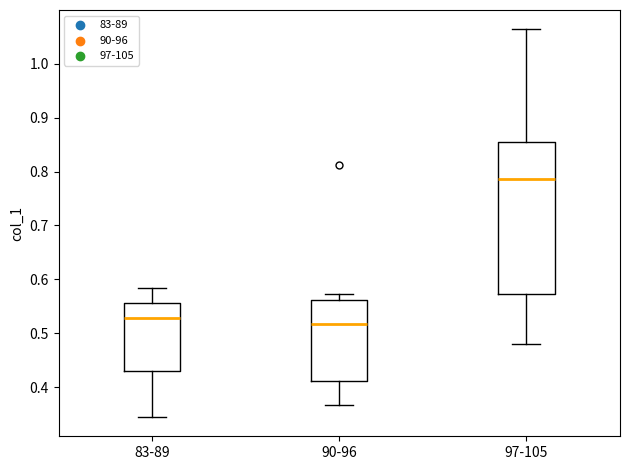

Reading left to right, transcribe this box plot: for each box, give where its median line is, the range the box spans, and where its two whiskers end, as read against the y-axis. The values are not printed on the chart, so give them approximately, as read against the axis.

83-89: median 0.53, box 0.43 to 0.56, whiskers 0.34 to 0.58
90-96: median 0.52, box 0.41 to 0.56, whiskers 0.37 to 0.57
97-105: median 0.79, box 0.57 to 0.85, whiskers 0.48 to 1.06